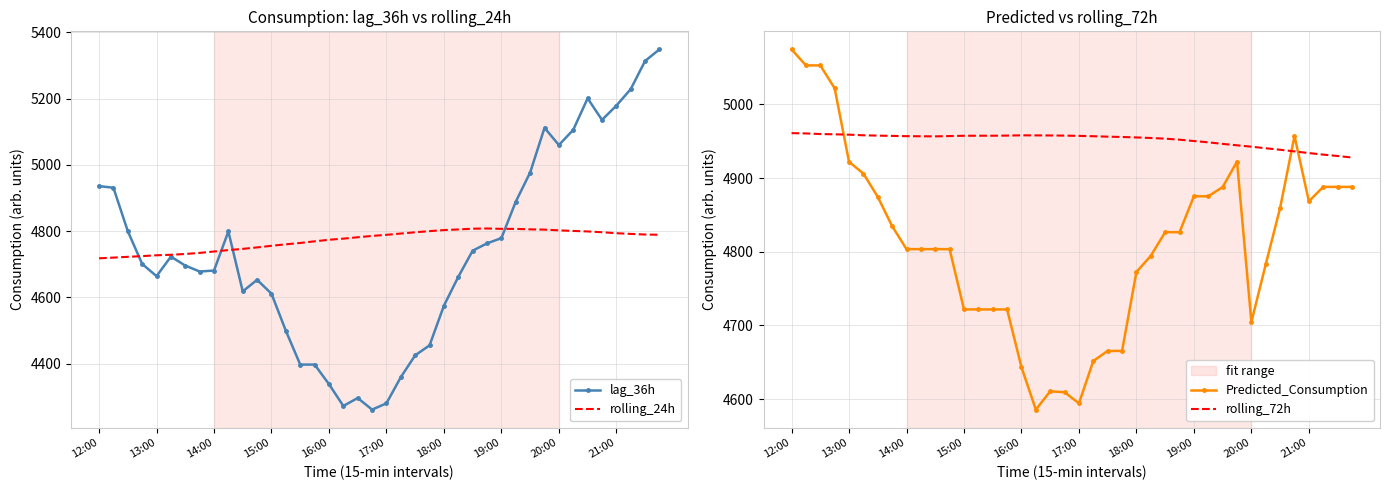

Is it true that lag_36h equals 2869.3 at 16:00?

False